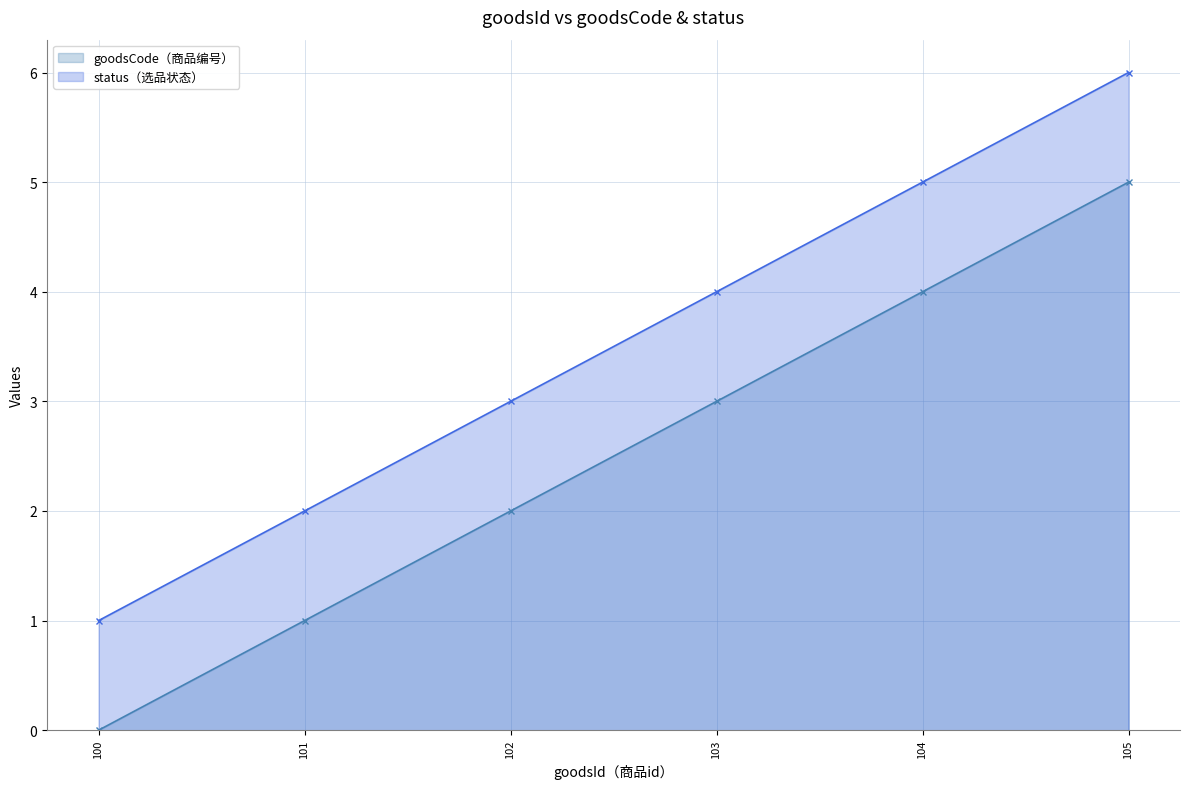

What is the lowest value of the status（选品状态） series?

1